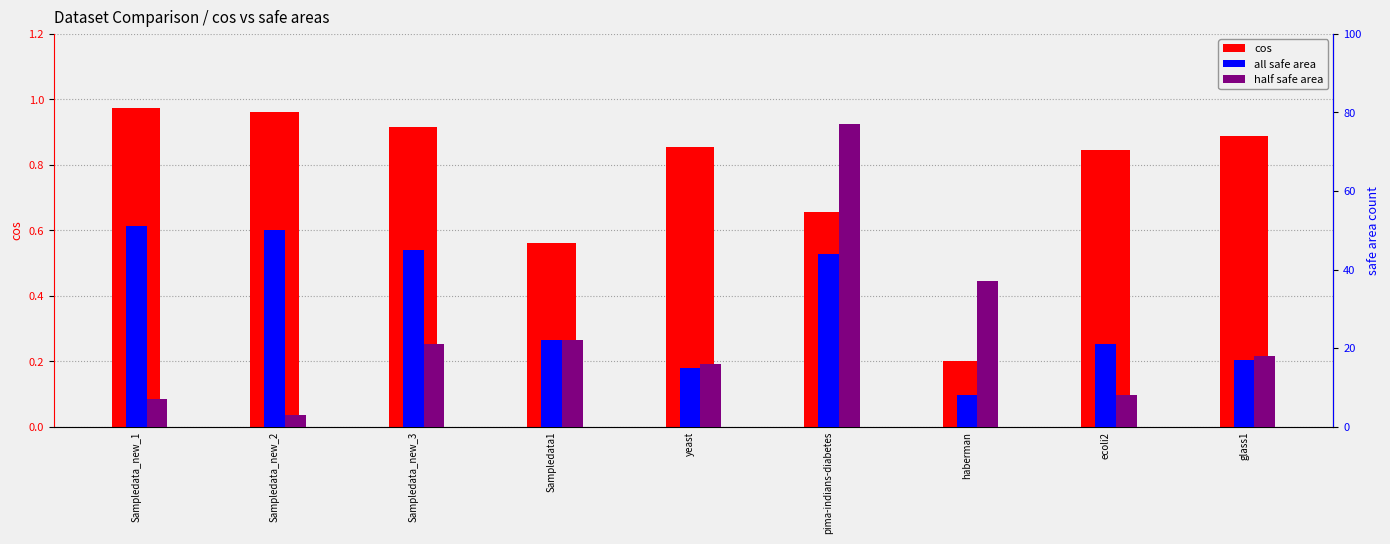

List the series in order of their peak value, lowest first.

cos, all safe area, half safe area